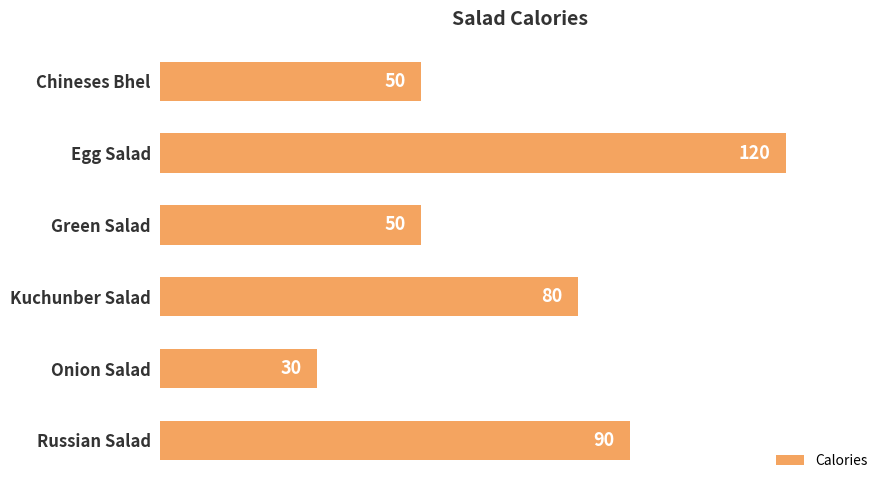

Which category has the lowest value across all series?

Onion Salad